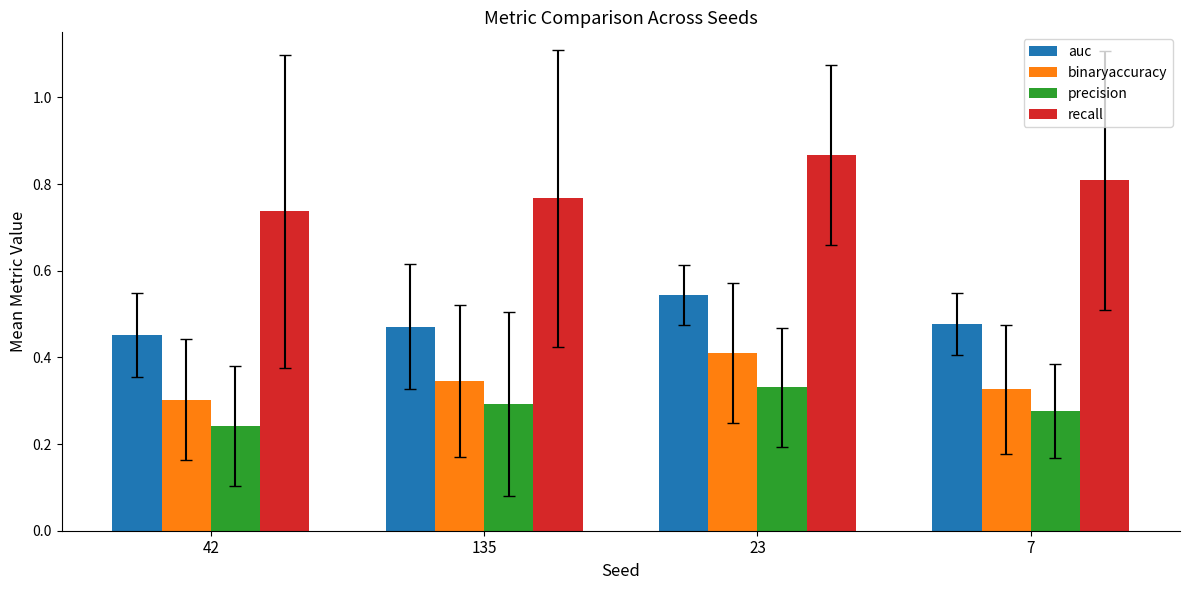

The recall series shows 0.8 at 7. True or false?

True